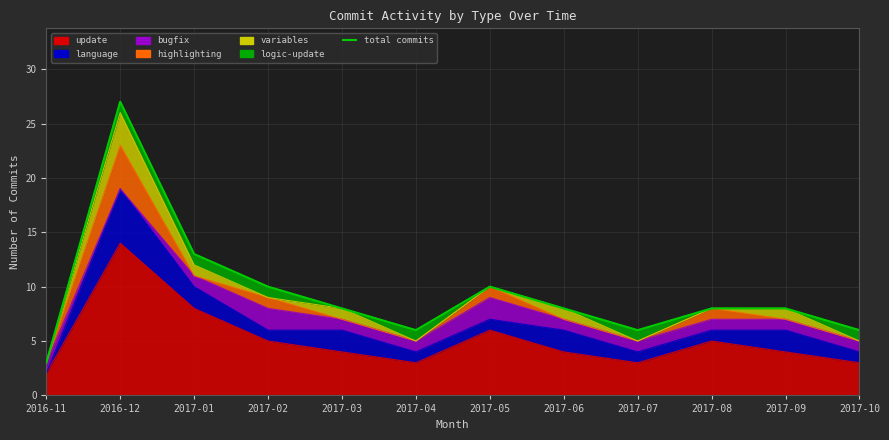

What is the value of the 5th point from the left?

8